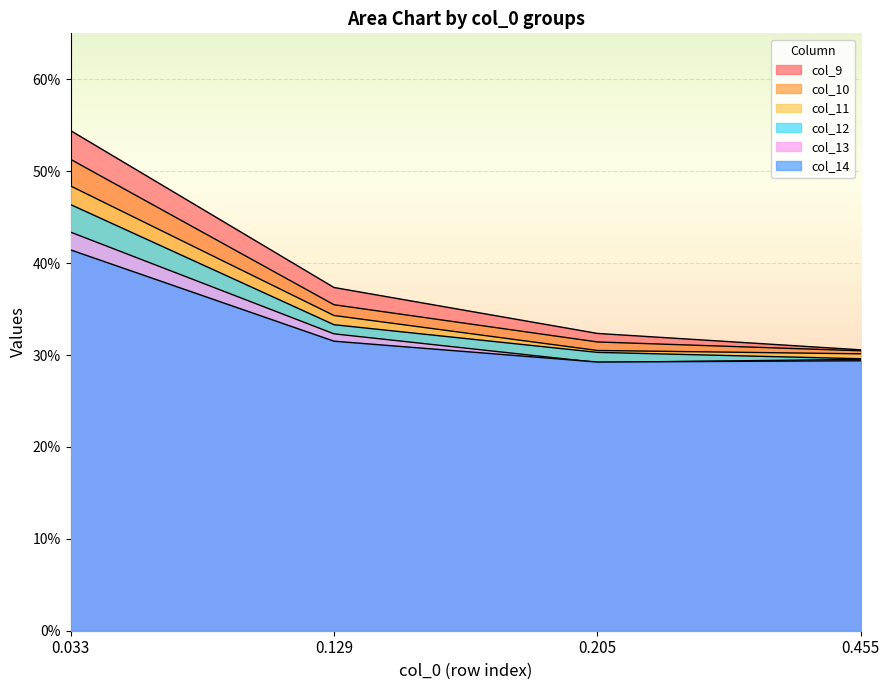

True or false: col_9 has more than 0 points higher than both neighbors.

False